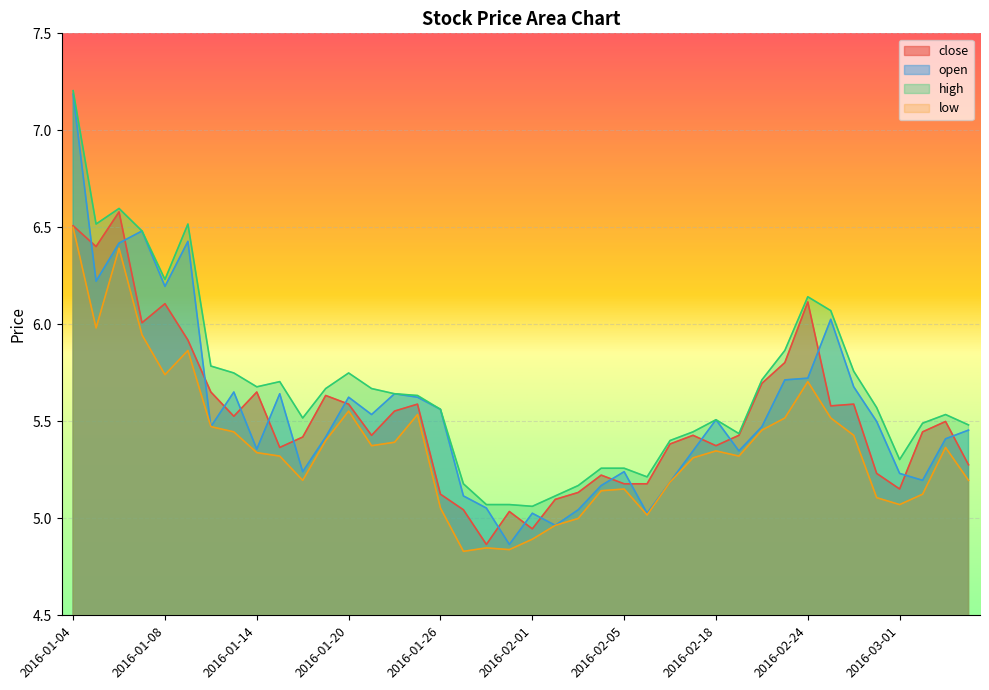

Is it true that close equals 8.0 at 2016-01-14?

False